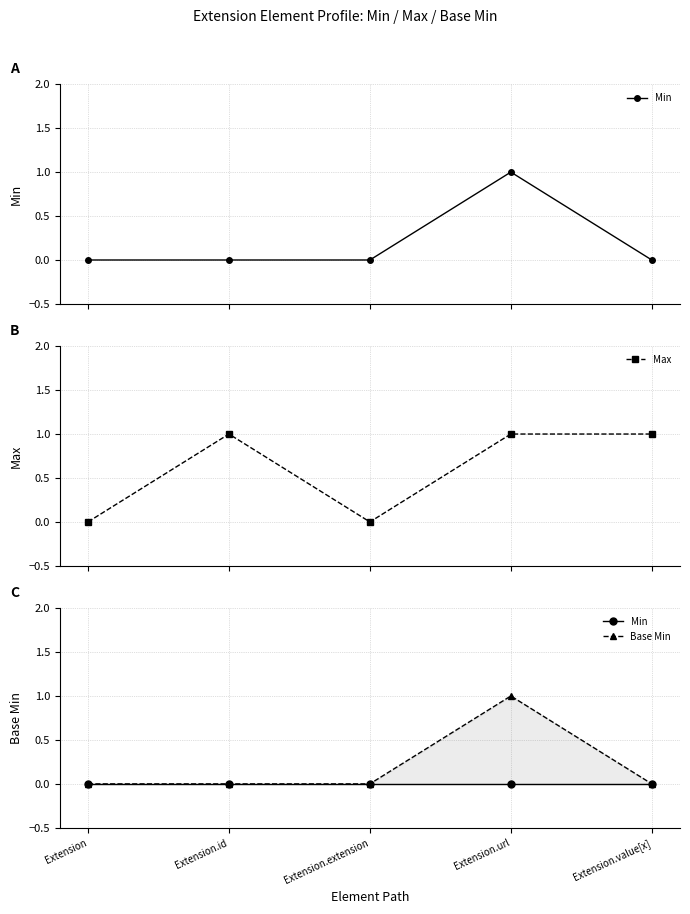

Which has a higher value, Extension or Extension.url?

Extension